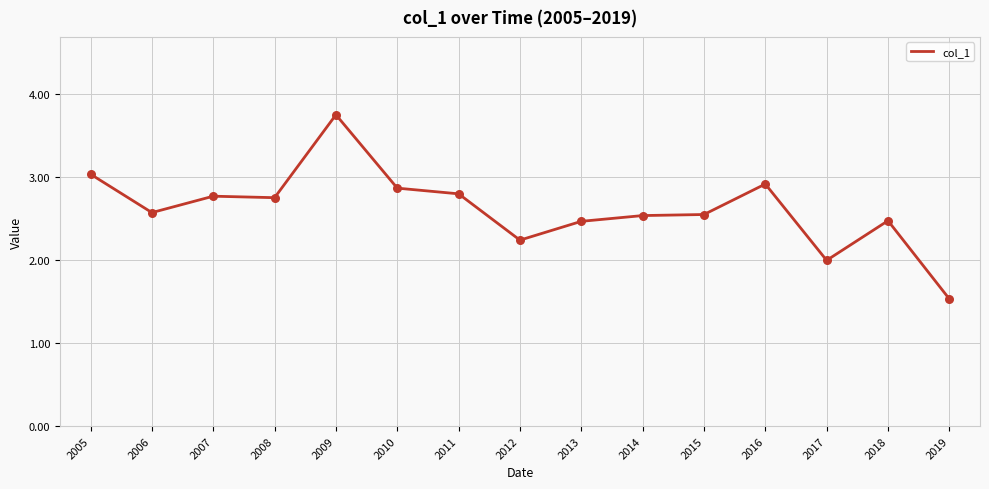

Approximately how many times larger is the value at 2007 compared to 2010?

1.0